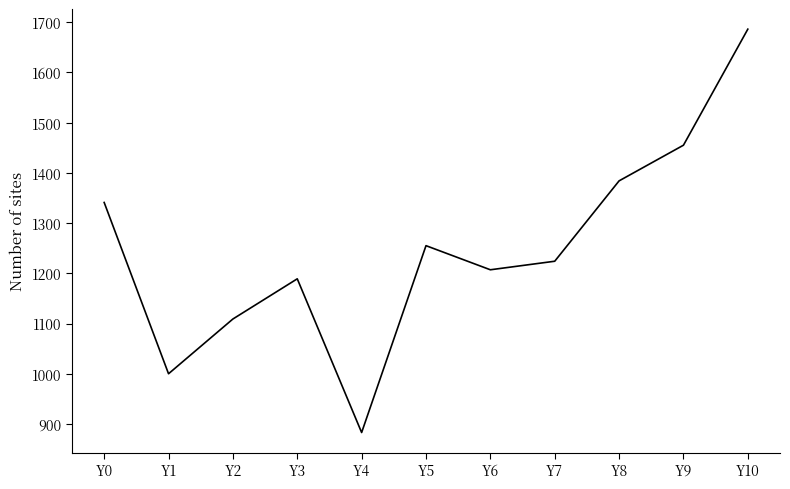

True or false: the data shows 1224 at Y7.

True